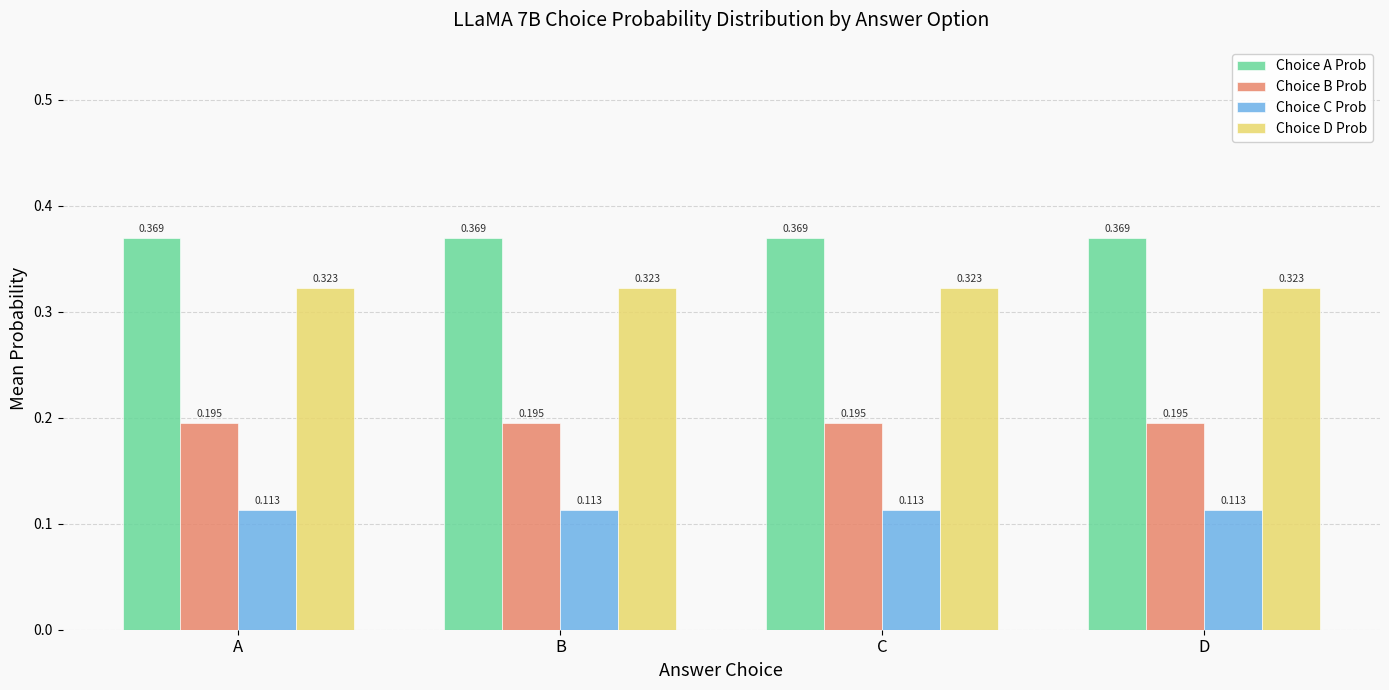

List the series in order of their overall mean, highest first.

Choice A Prob, Choice D Prob, Choice B Prob, Choice C Prob